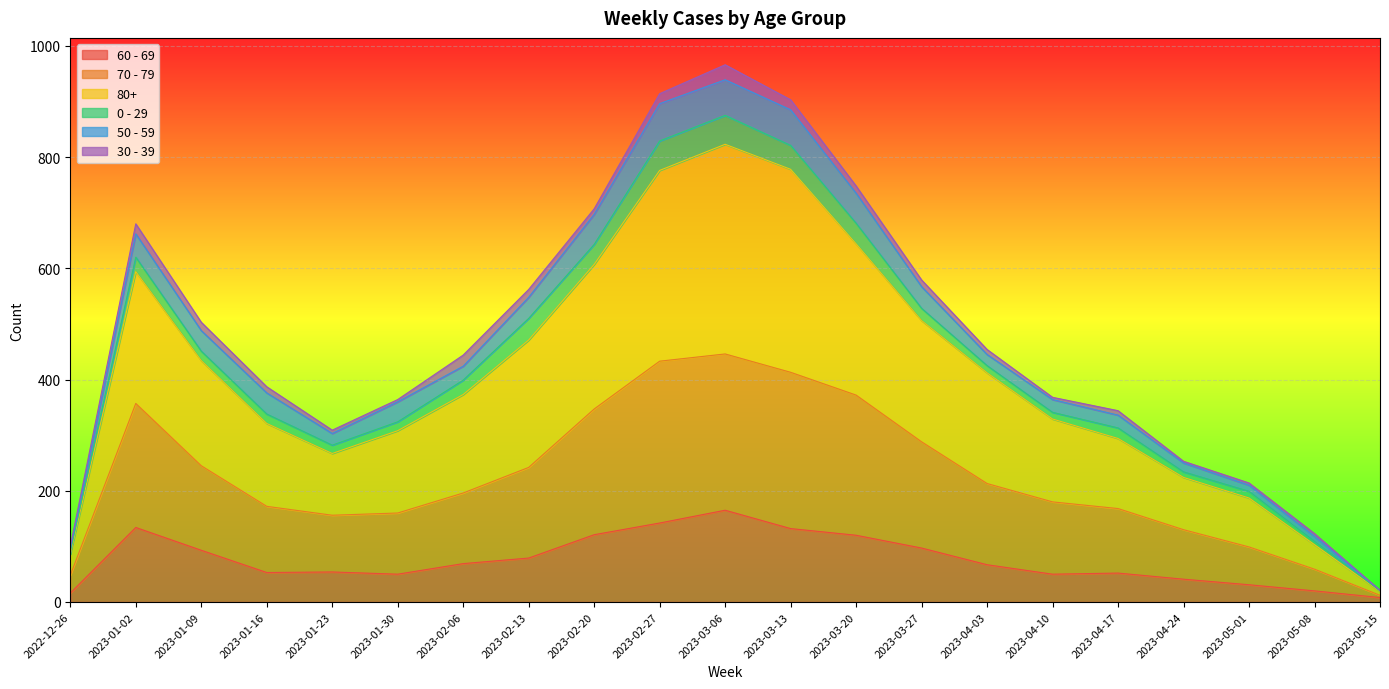

What position from the right is 2023-02-06?

15